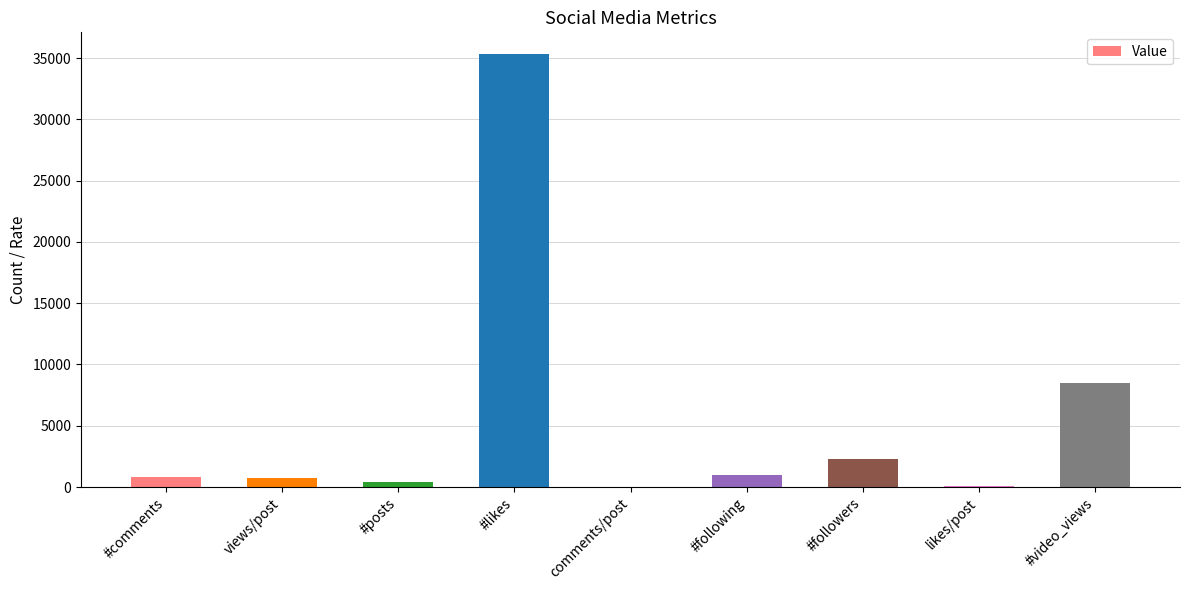

How many categories are shown in the chart?

9